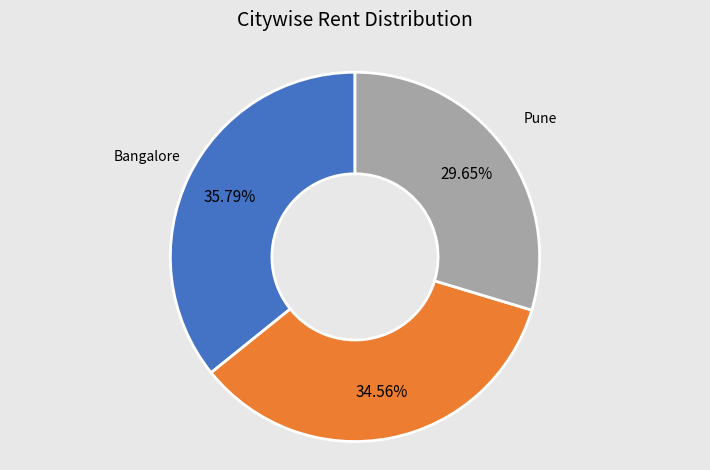

Is there a majority slice in this chart?

No